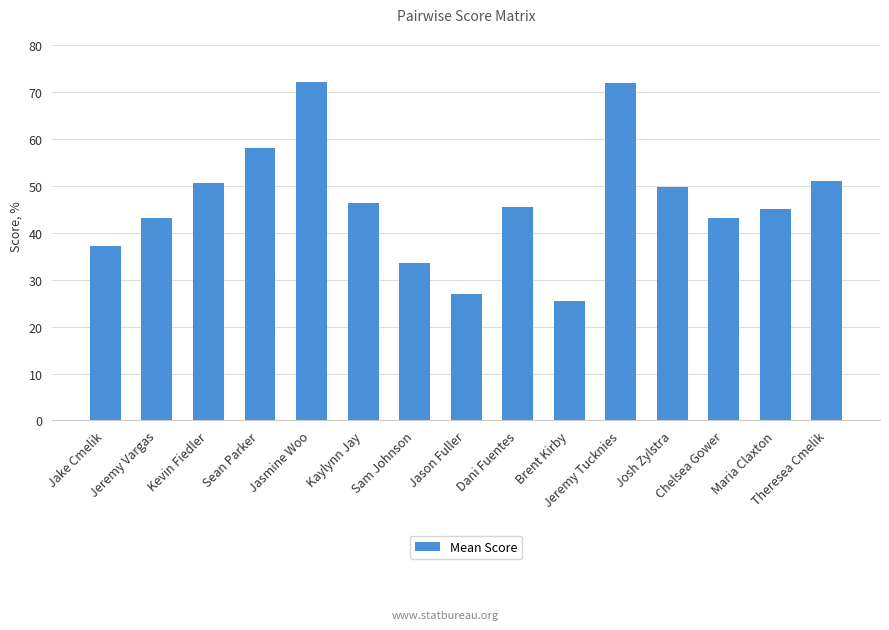

What is the difference between the maximum and minimum values?

46.7